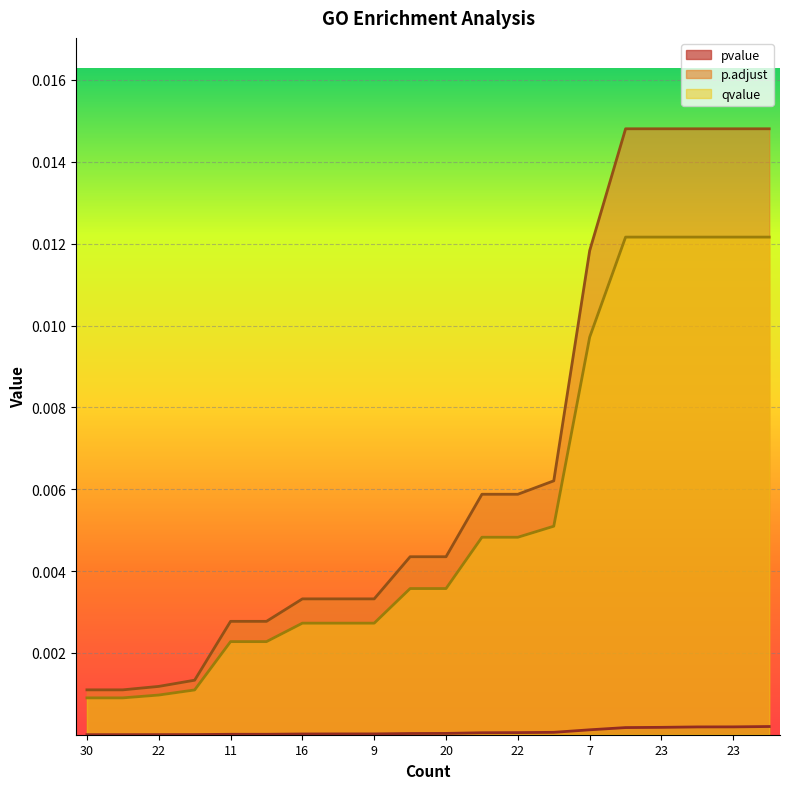

True or false: p.adjust has more than 2 points higher than both neighbors.

False